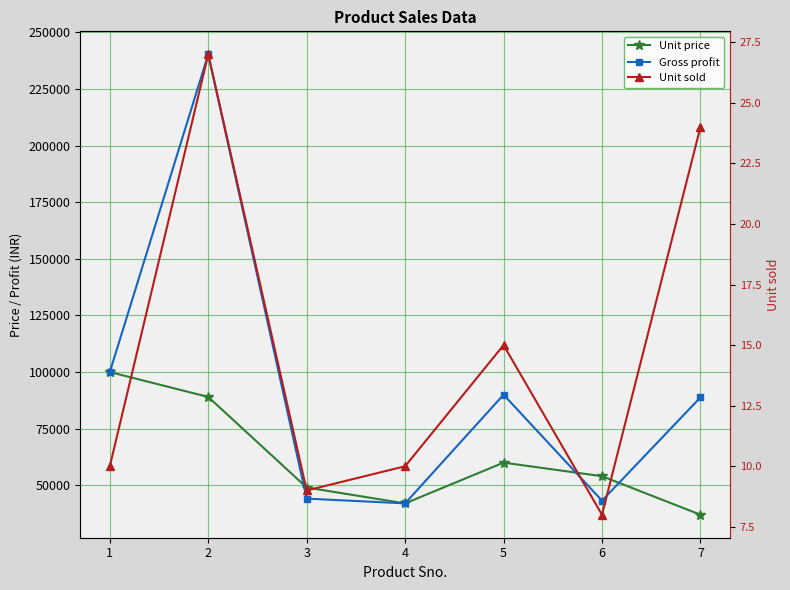

True or false: Gross profit has more than 1 points higher than both neighbors.

True